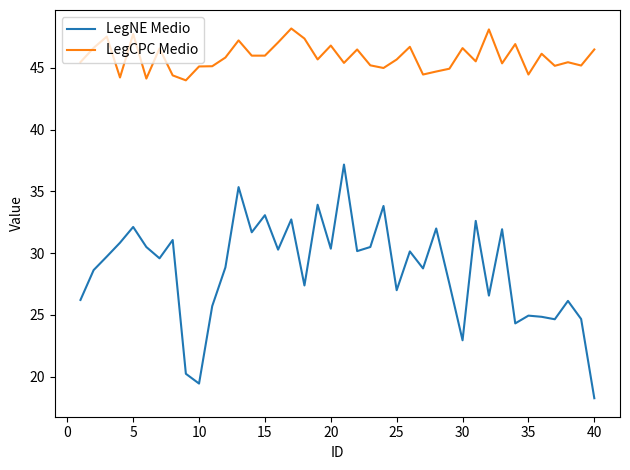

Which series has the widest spread of values?

LegNE Medio